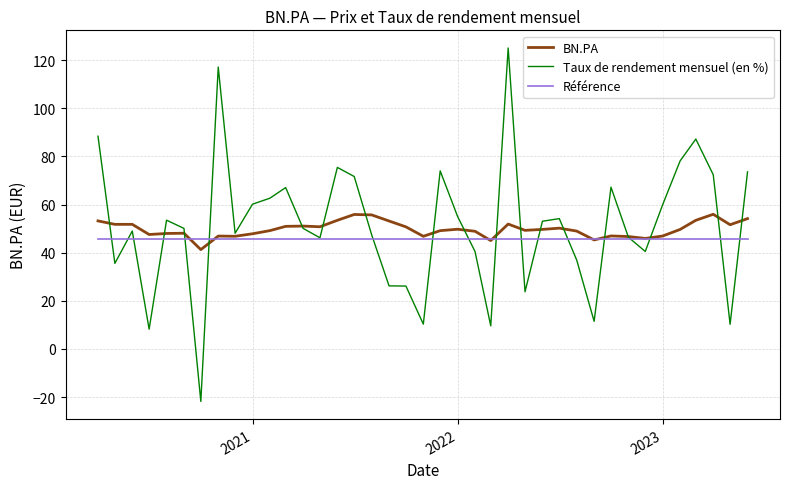

List the series in order of their overall mean, highest first.

Taux de rendement mensuel (en %), BN.PA, Référence